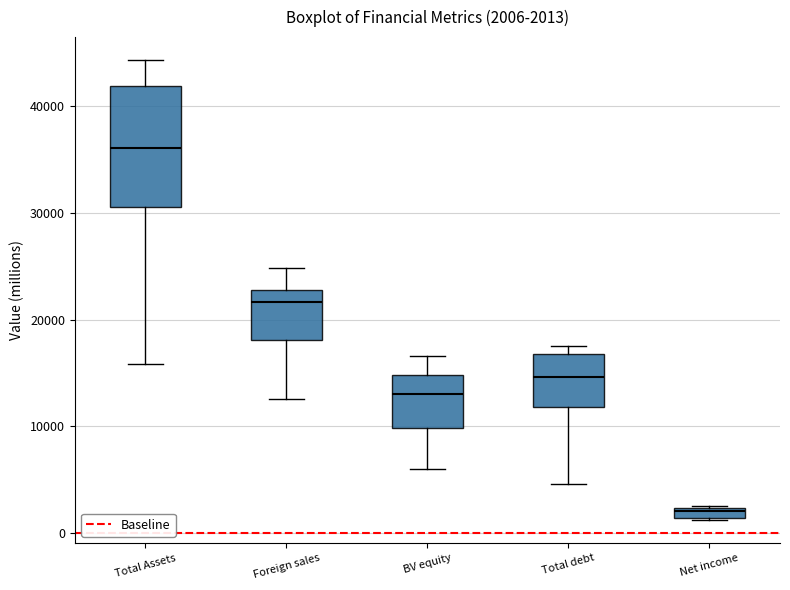

Which box has the lowest median line?

Net income